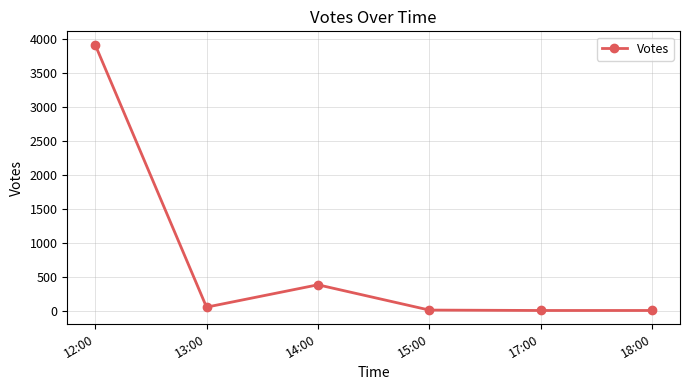

What is the label of the 5th point from the right?

13:00